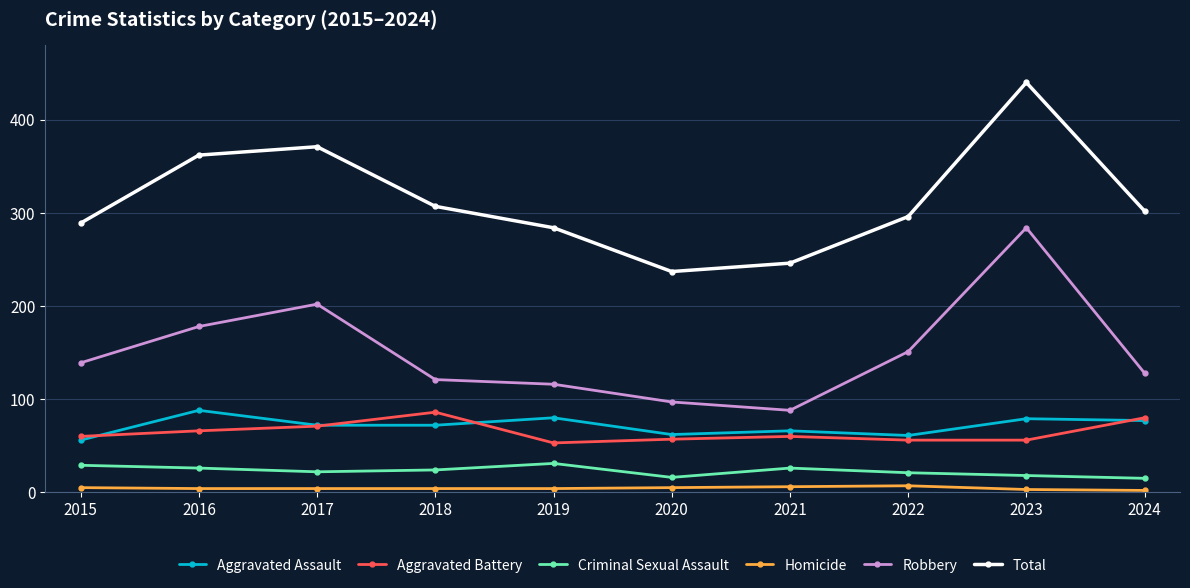

True or false: Aggravated Assault has more than 1 points higher than both neighbors.

True